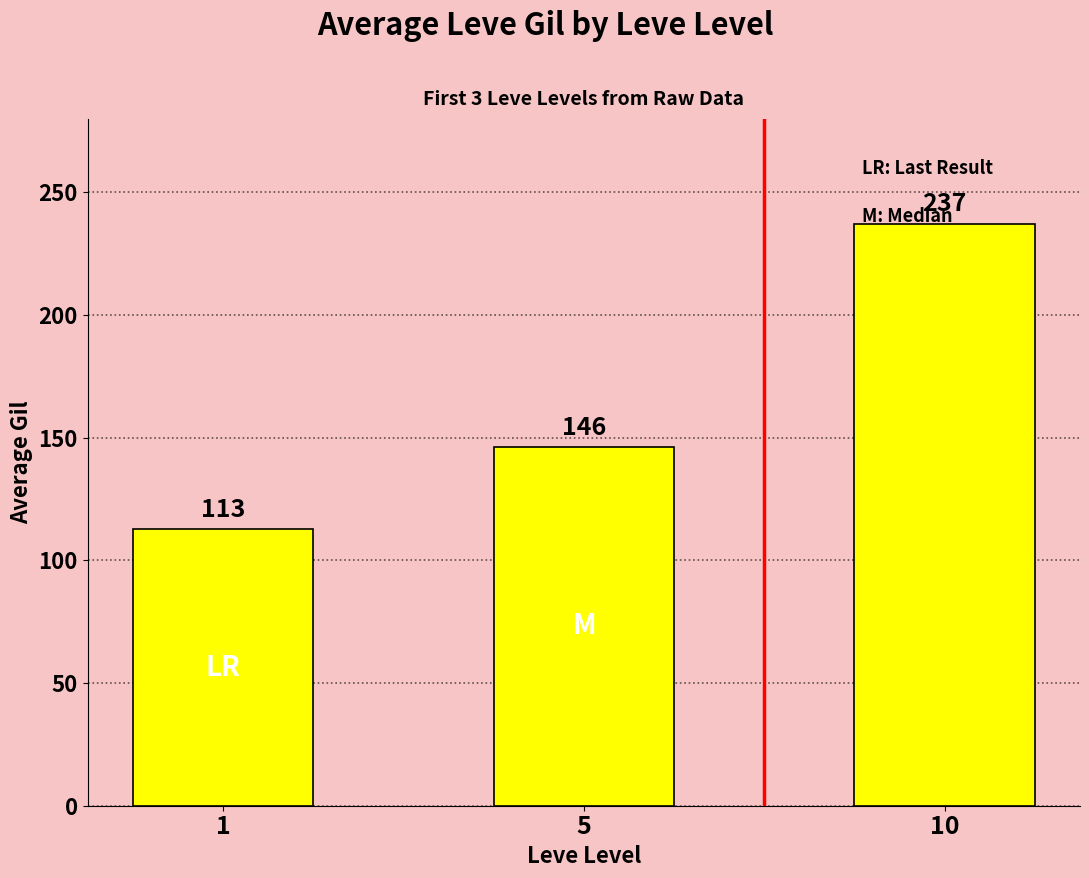

List the labels in order of value, largest first.

10, 5, 1